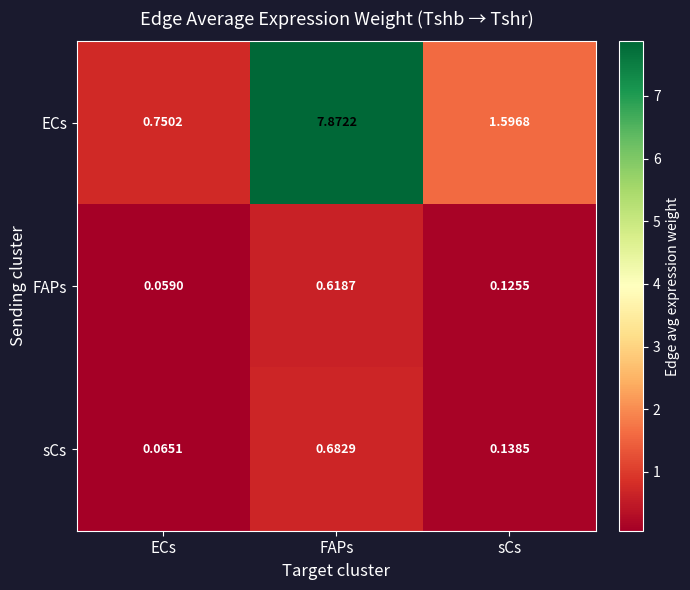

At which label does ECs first exceed 1?

FAPs